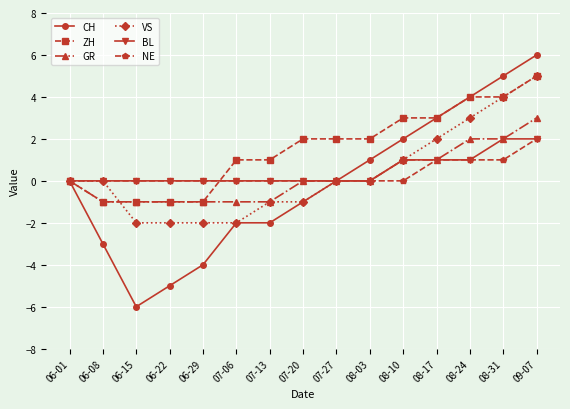

What is the label of the 9th point from the left?

07-27